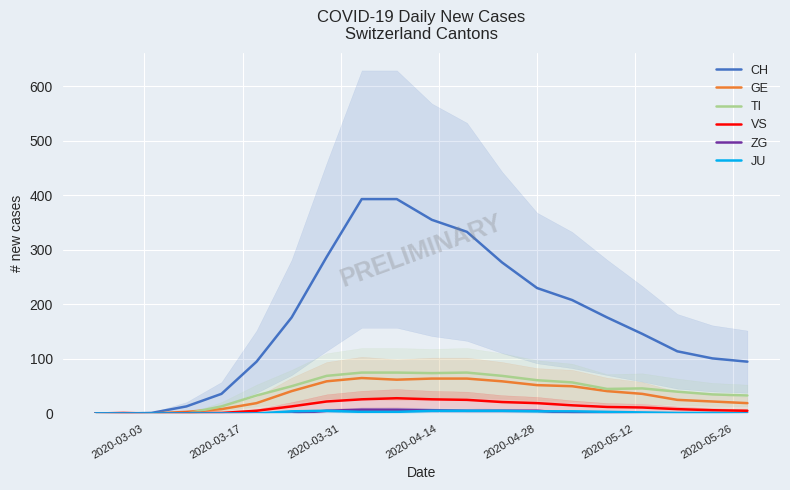

What is the maximum value for VS?

28